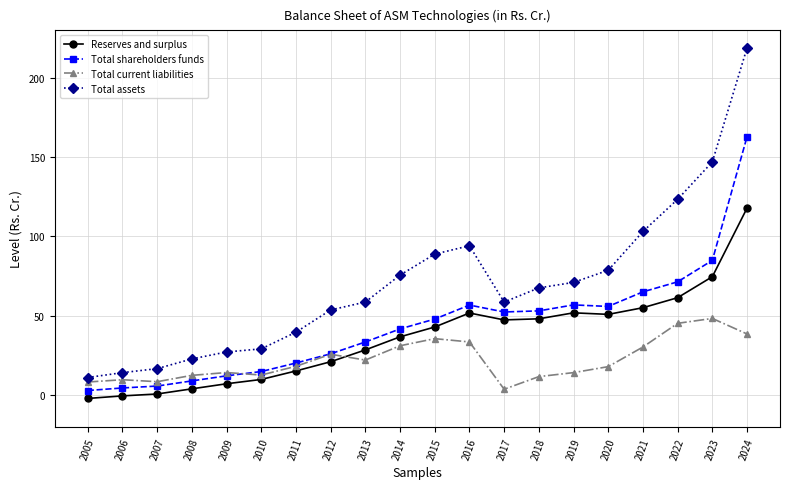

What is the average value of the Total assets series?

70.0